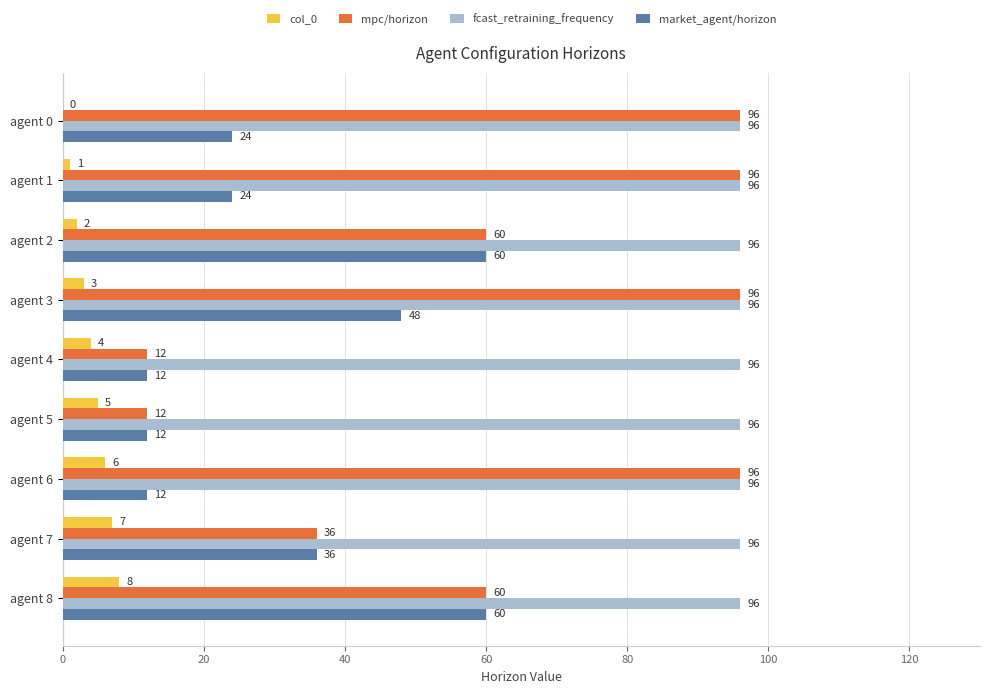

Which series changed the most between agent 1 and agent 3?

market_agent/horizon